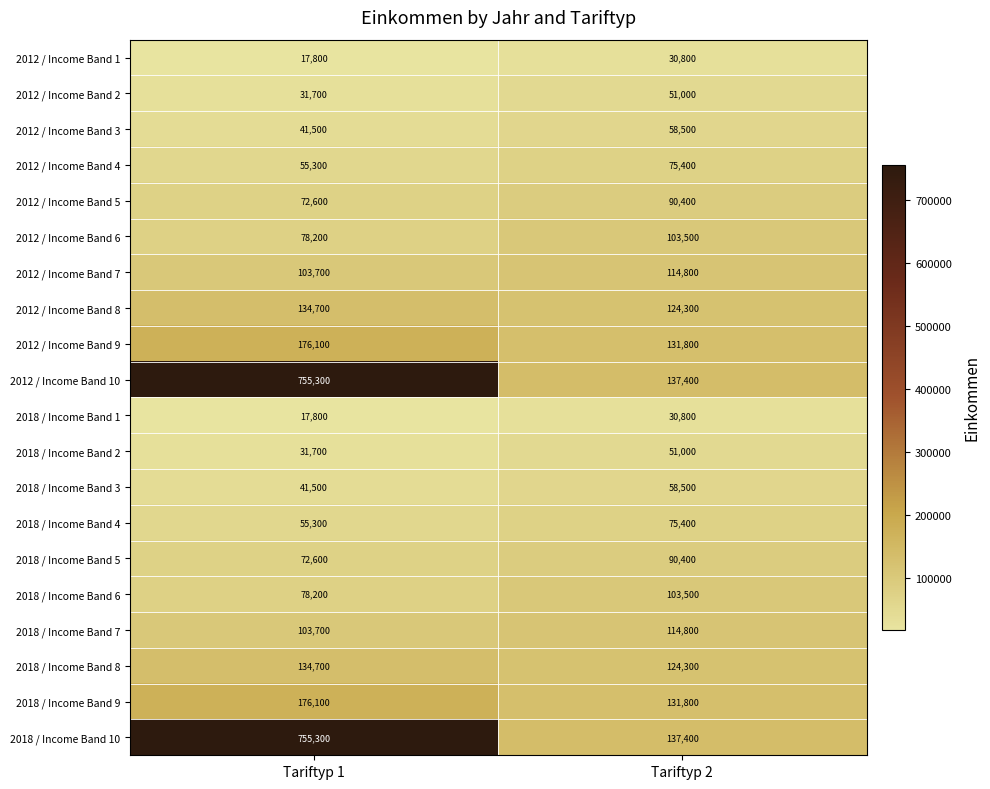

What is the average value of the 2012 / Income Band 5 series?

81500